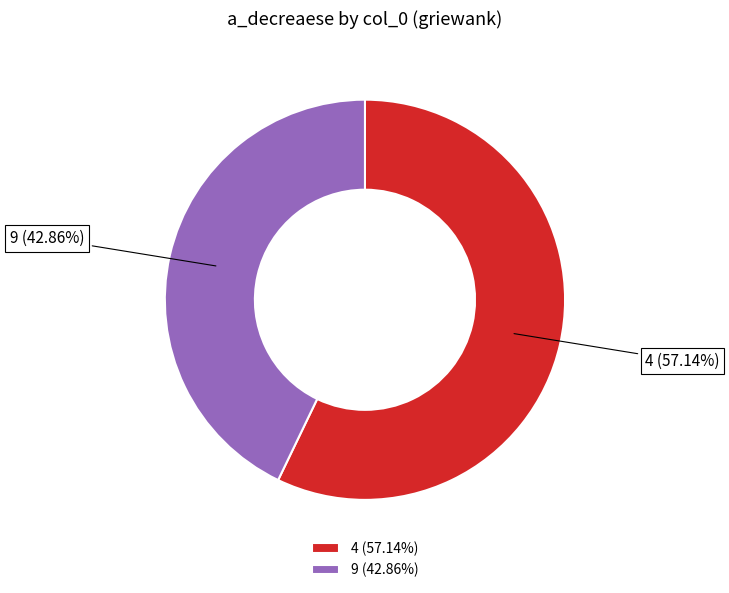

To the nearest percent, what is the difference between the 9 and 4 slice percentages?

14%